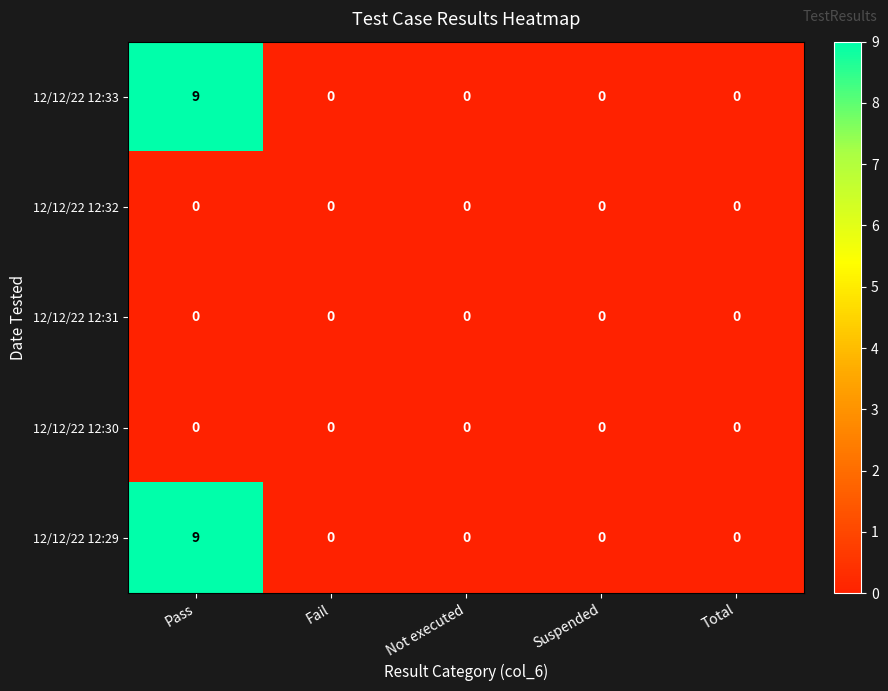

The value of 12/12/22 12:30 at Not executed is 0. True or false?

True